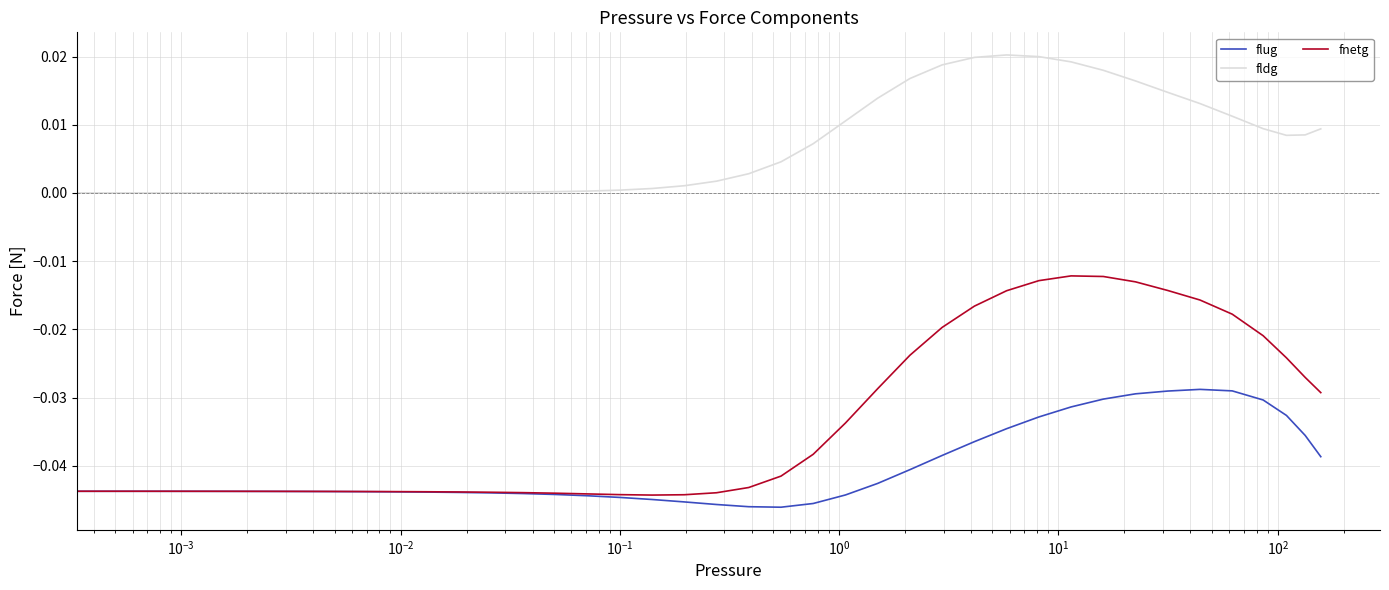

Rank the series by their maximum value, from highest to lowest.

fldg, fnetg, flug